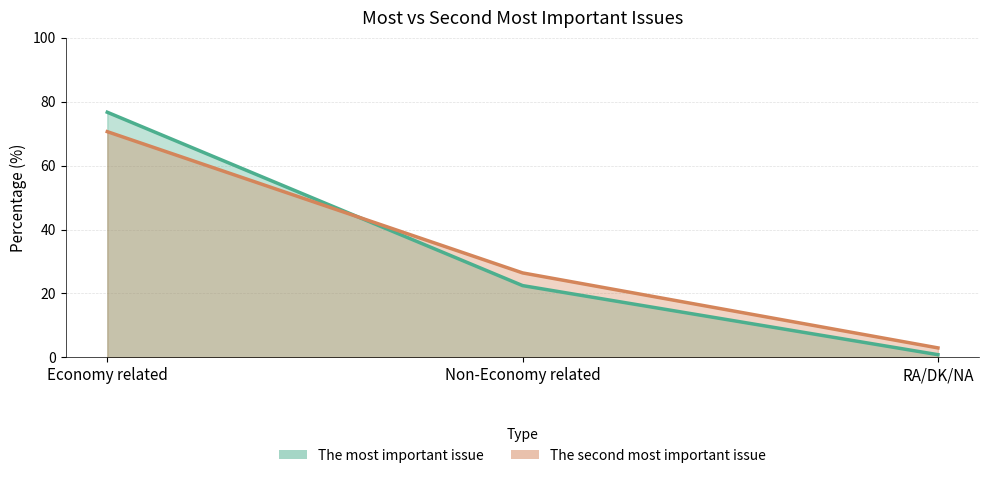

What is the difference between the maximum and second lowest values in the The second most important issue series?

44.2